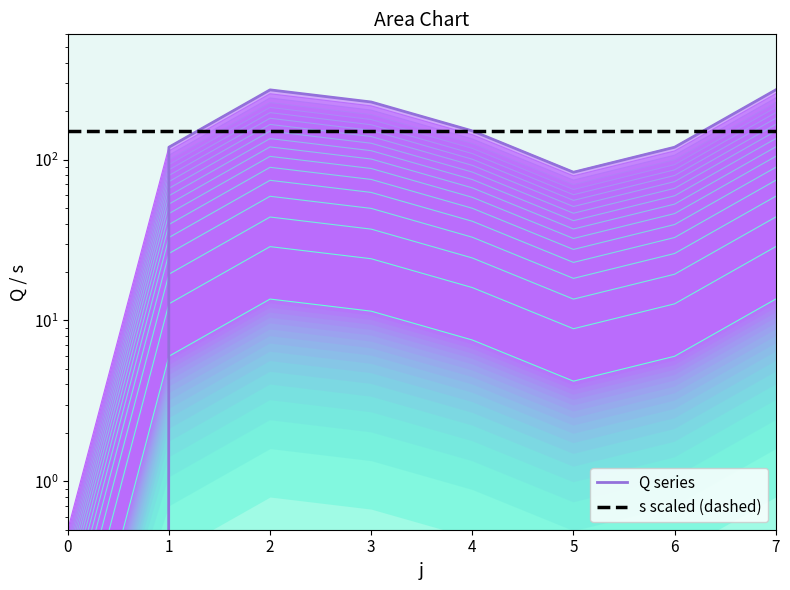

At which category is the sum across all series the highest?

7